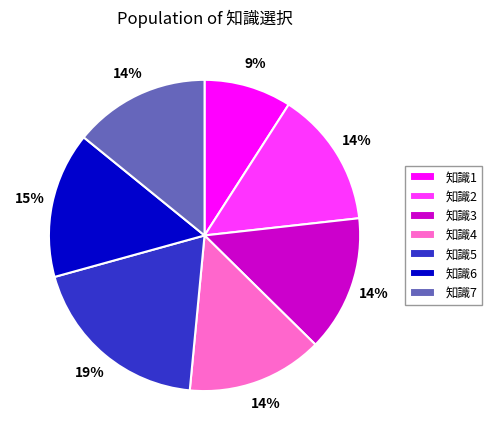

Count the number of slices in the pie.

7